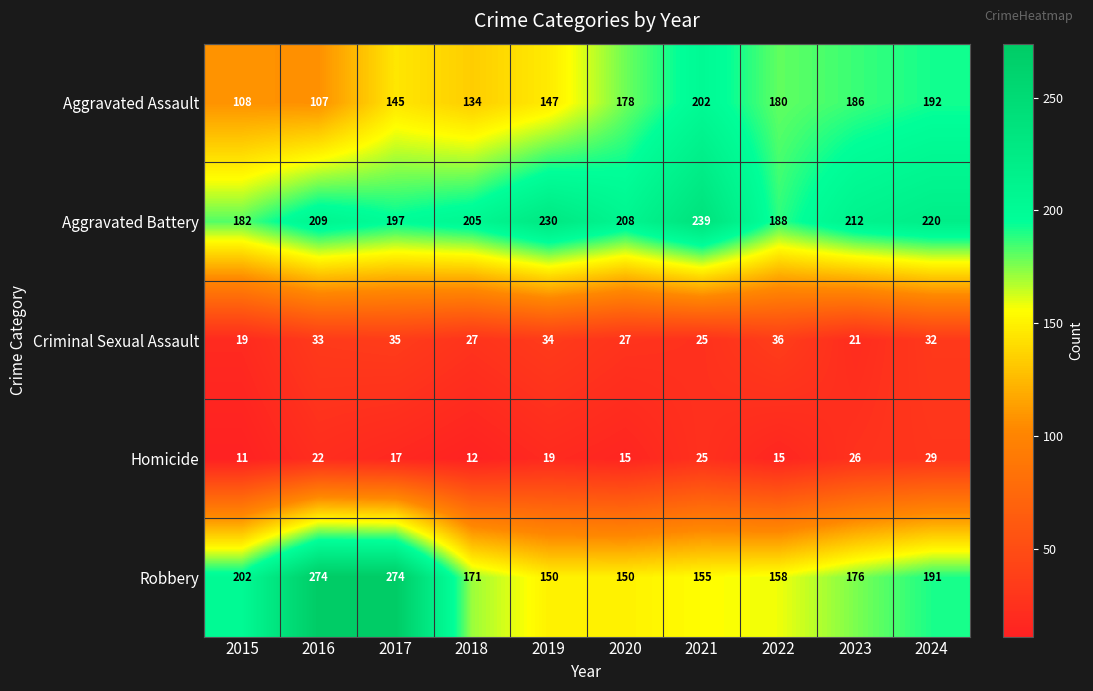

List the series in order of their peak value, lowest first.

Homicide, Criminal Sexual Assault, Aggravated Assault, Aggravated Battery, Robbery